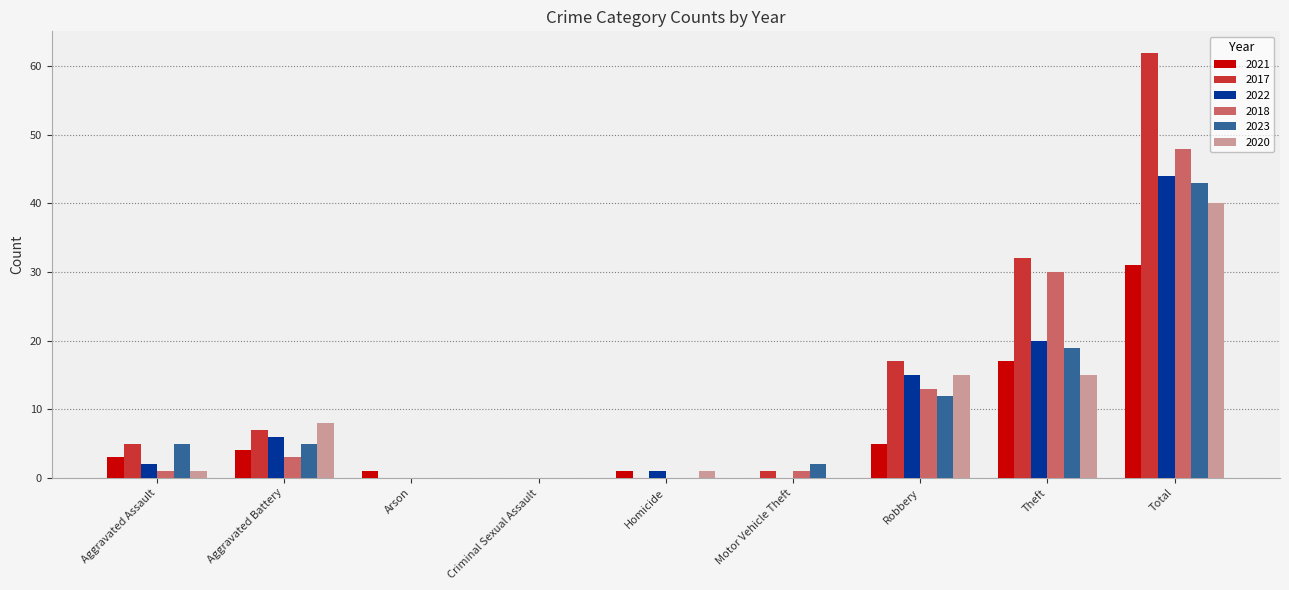

Is the value of 2022 at Total greater than the value of 2017 at Total?

No